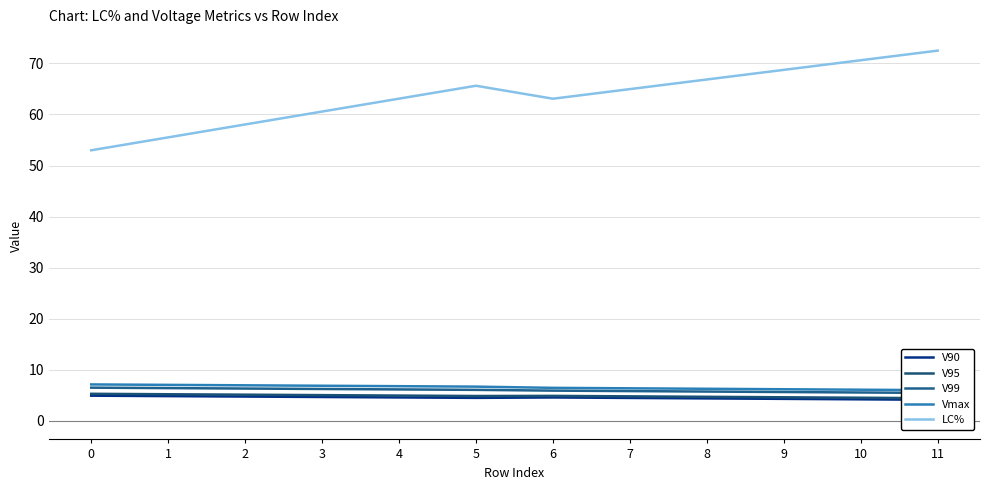

True or false: Vmax has a value of 6.3 at 8.

True